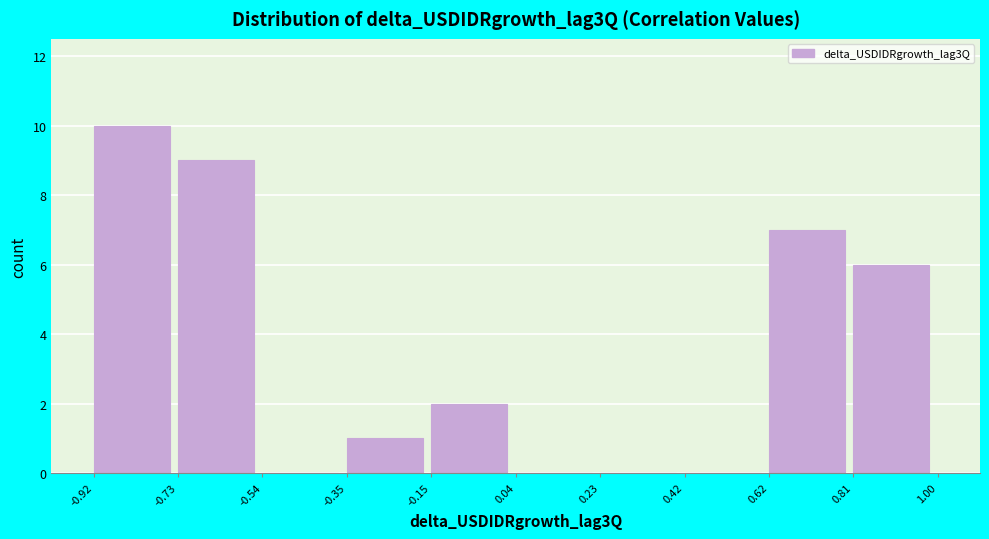

What is the height of the bar covering 0.81 to 1.00 on the x-axis? The values are not printed on the chart, so give them approximately, as read against the axis.

6